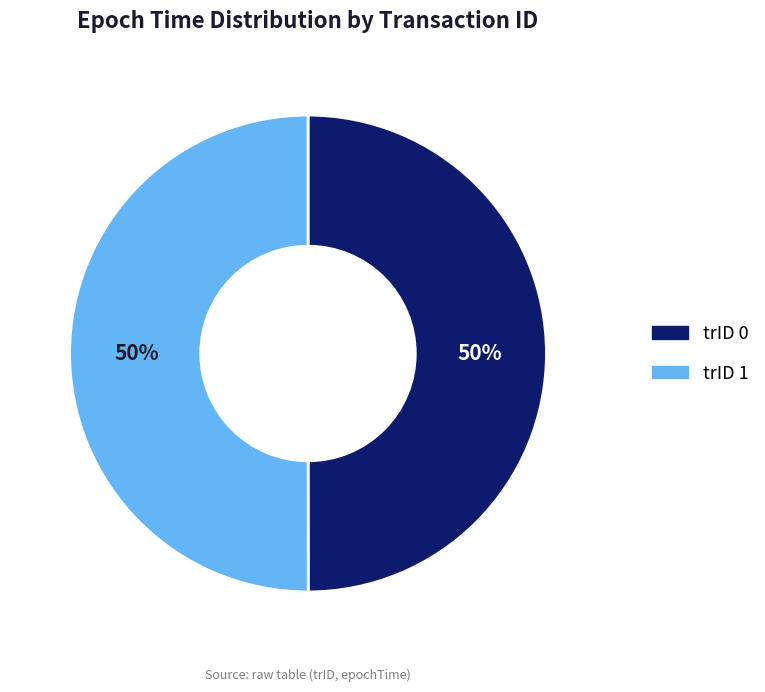

To the nearest percent, what is the average slice percentage?

50%